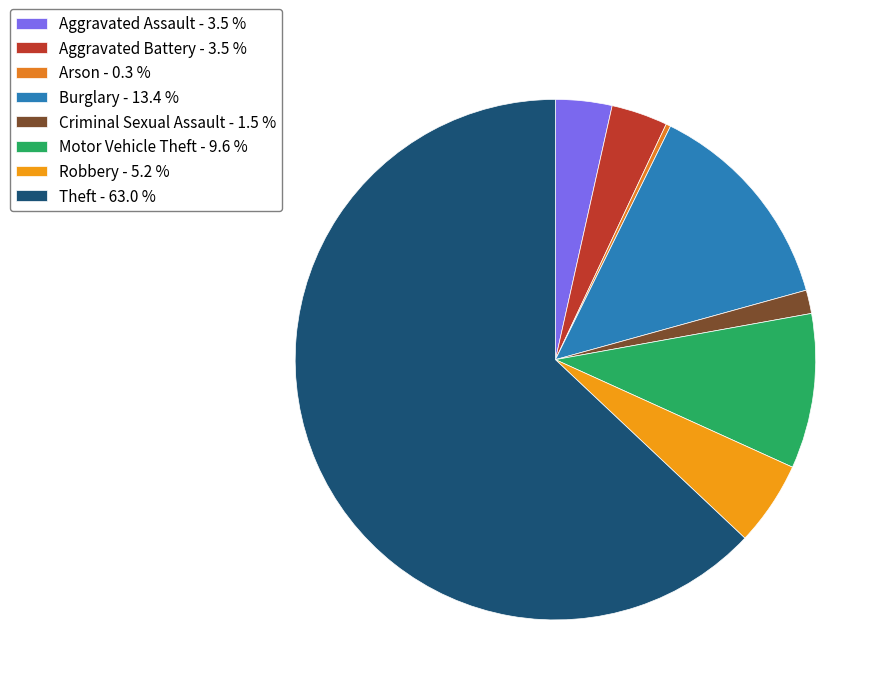

Does Burglary account for over 50% of the chart?

No